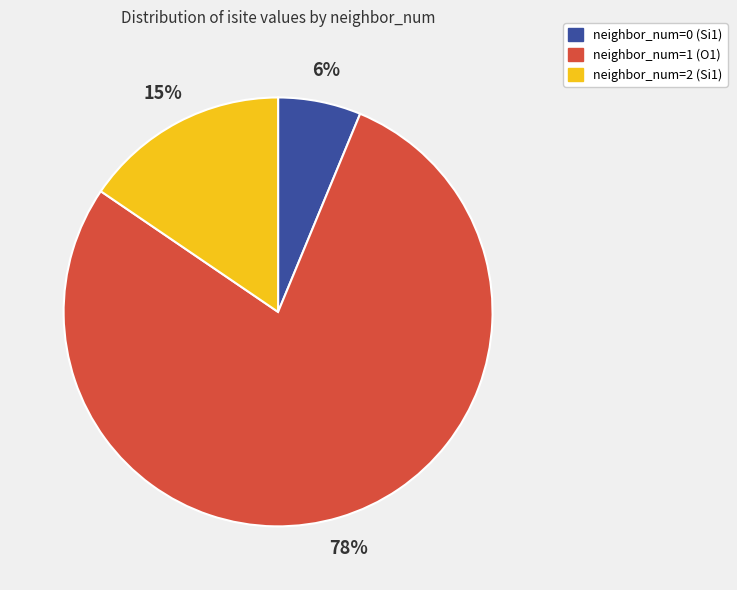

How many segments does this pie chart have?

3